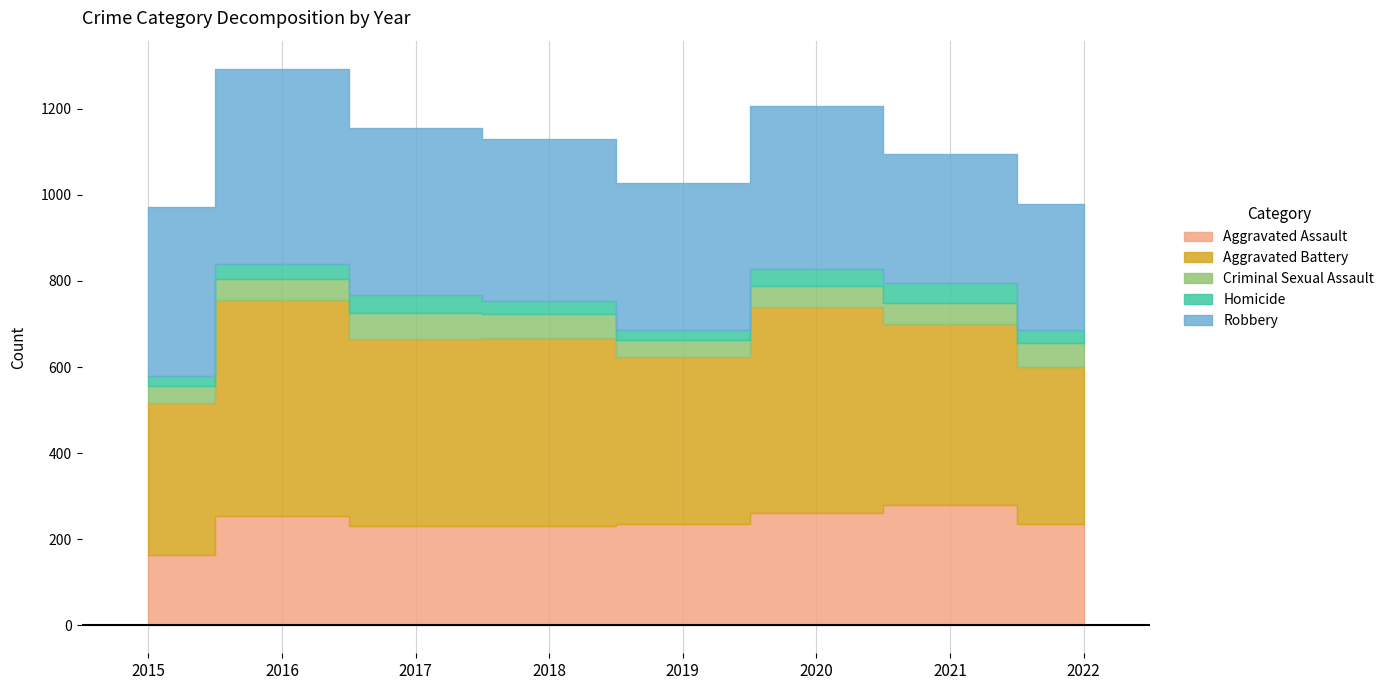

How many lines are shown in the chart?

5